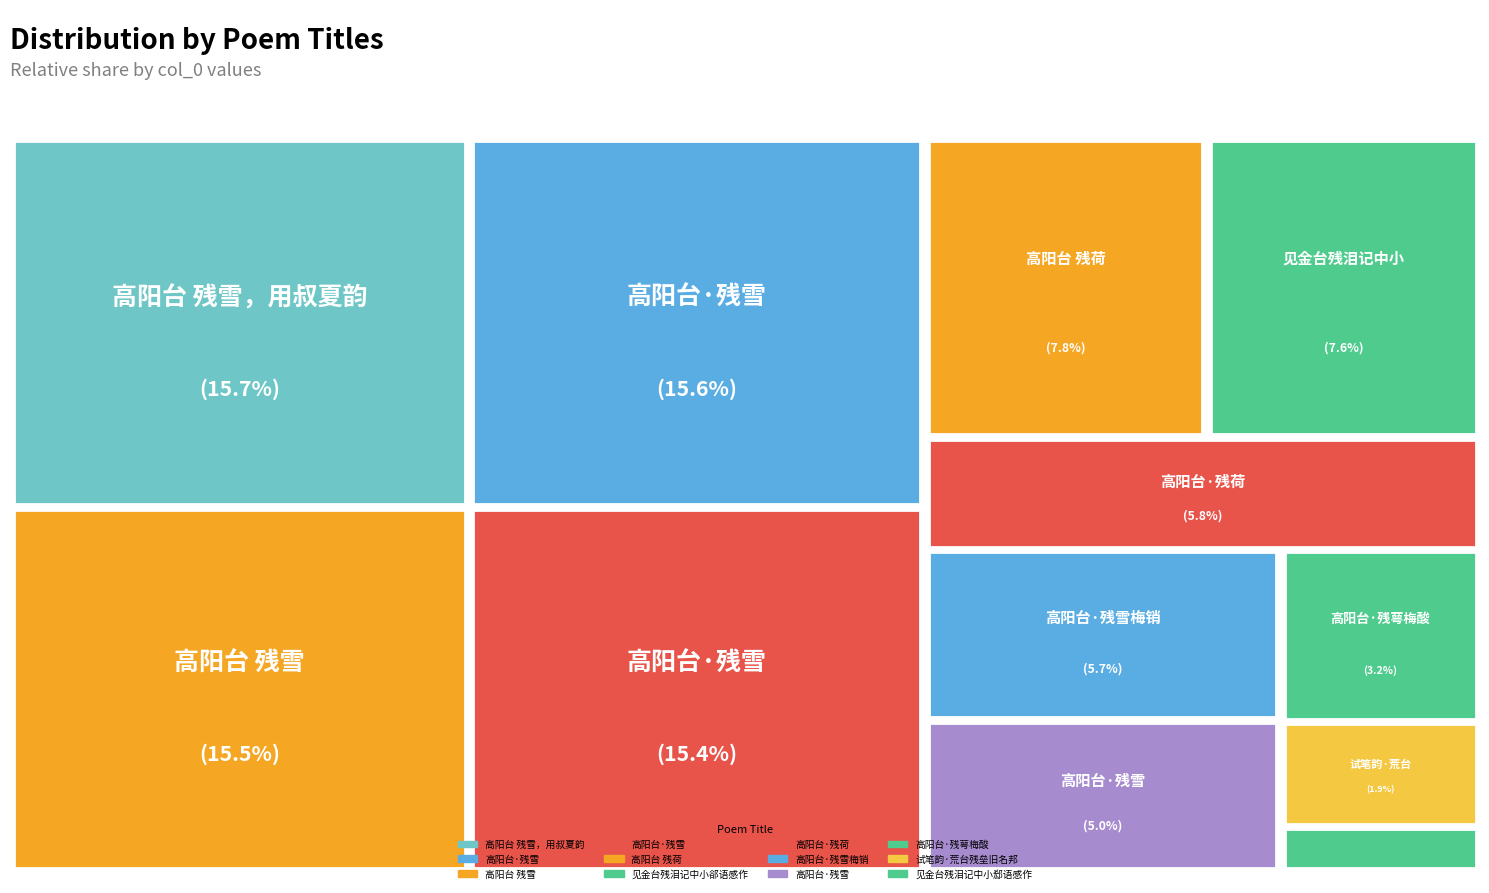

Does any single category account for the majority?

No